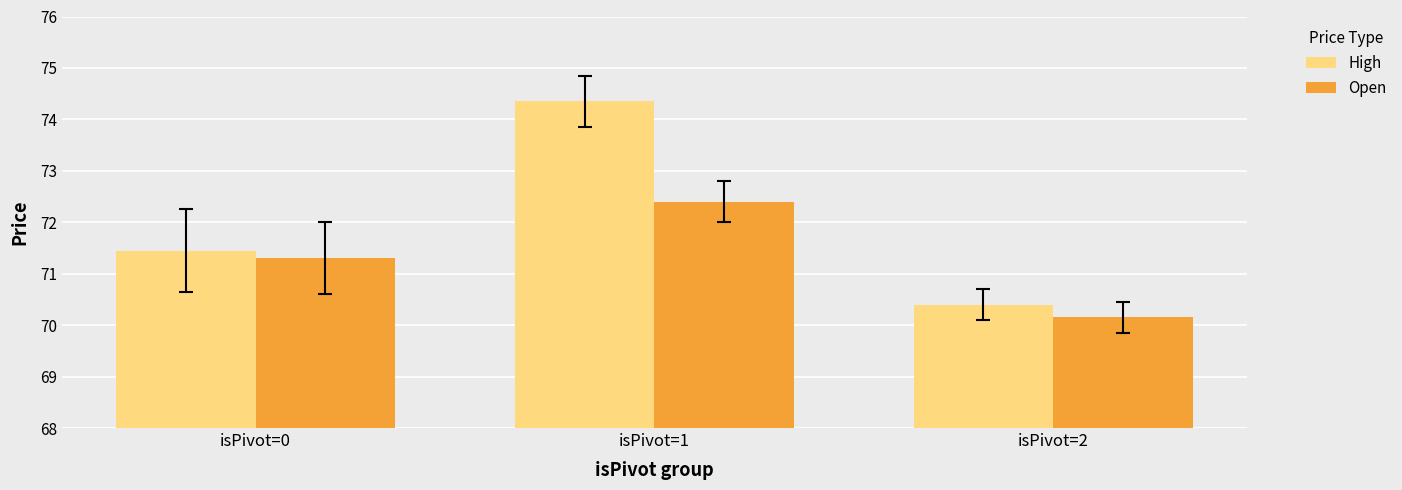

Which series changed the most between isPivot=0 and isPivot=1?

High